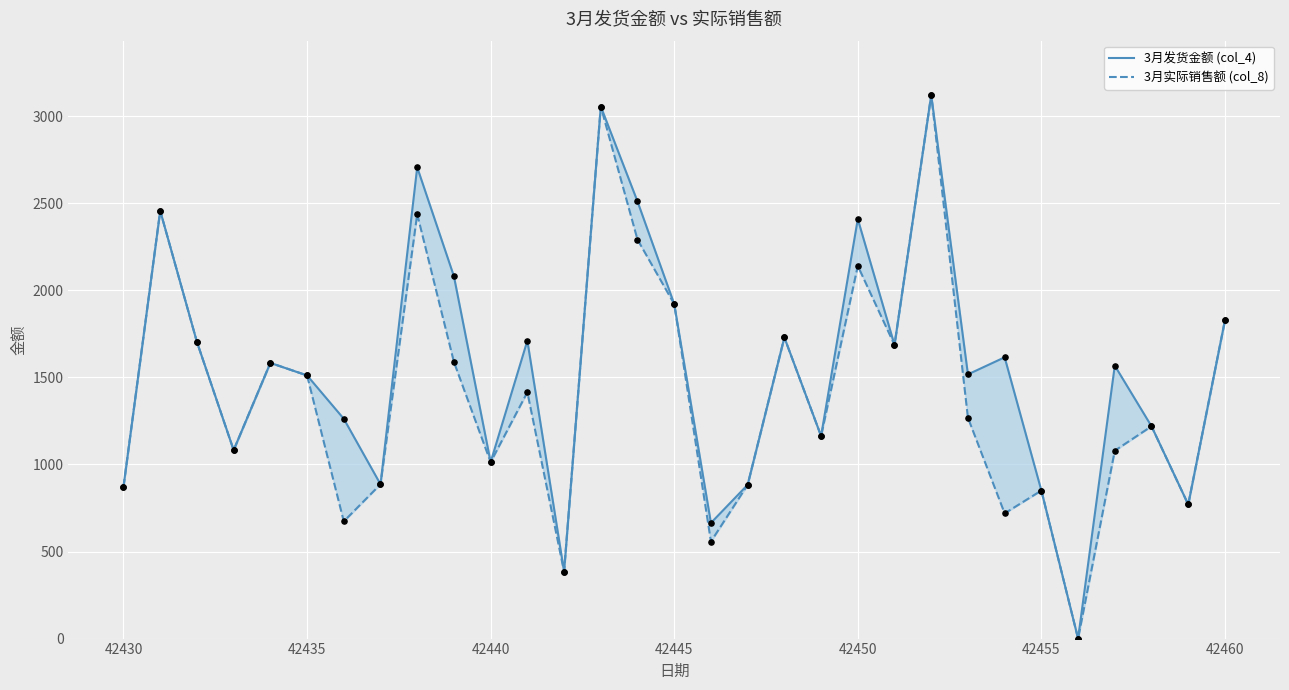

Which series has the widest spread of Y values?

3月发货金额 (col_4)